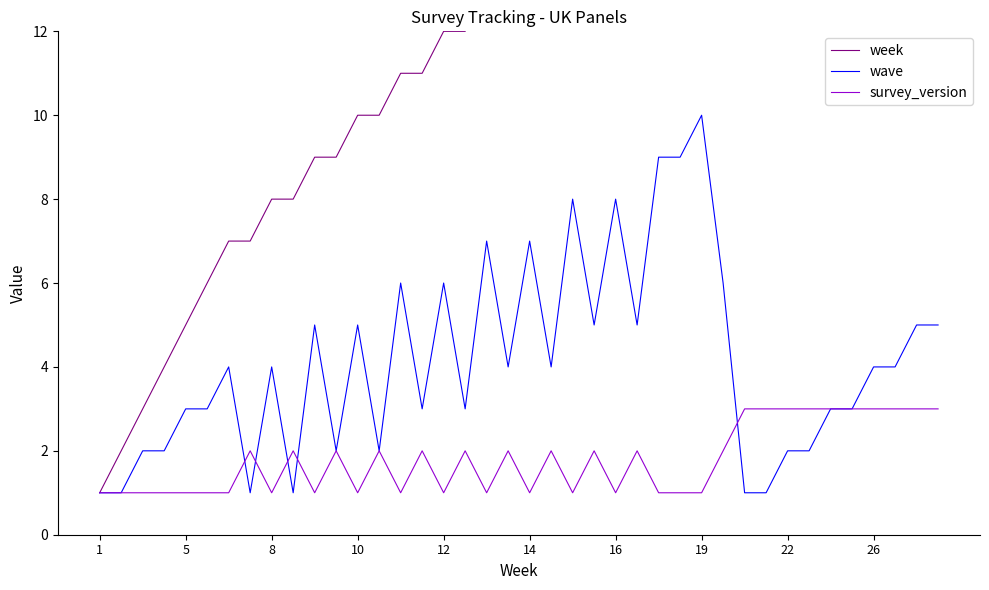

True or false: survey_version has a value of 5 at 22.

False